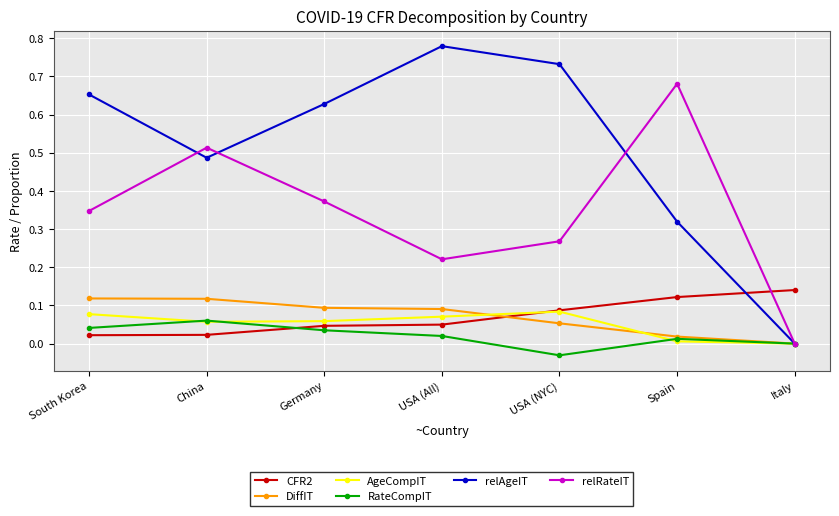

What is the label of the 7th point from the right?

South Korea